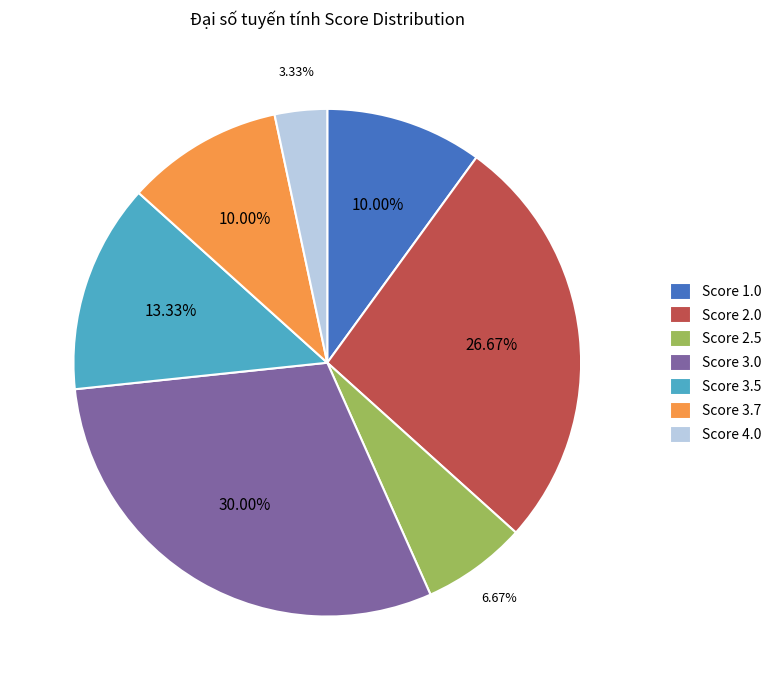

Does Score 2.0 account for over 50% of the chart?

No